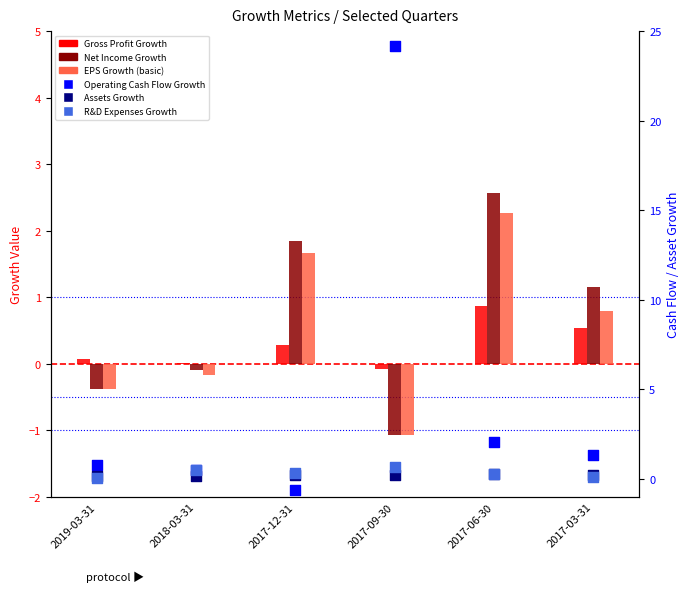

What is the total value across all series at 2017-12-31?

3.7